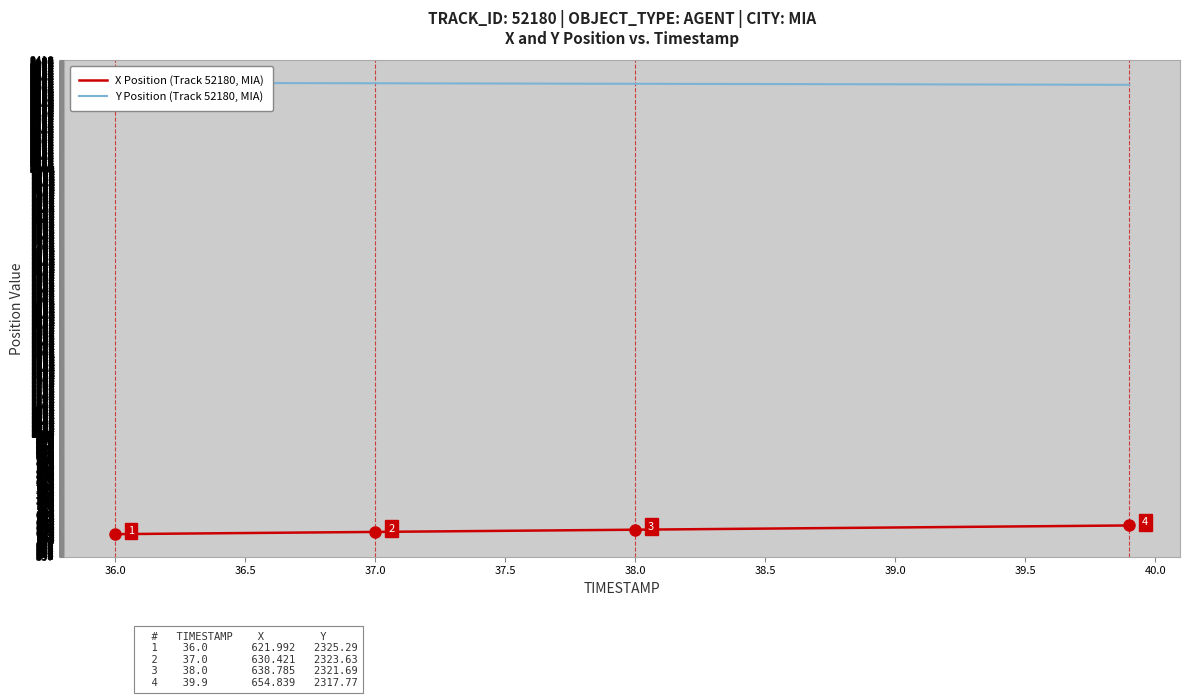

What is the sum of all Y Position (Track 52180, MIA) values?

92869.0